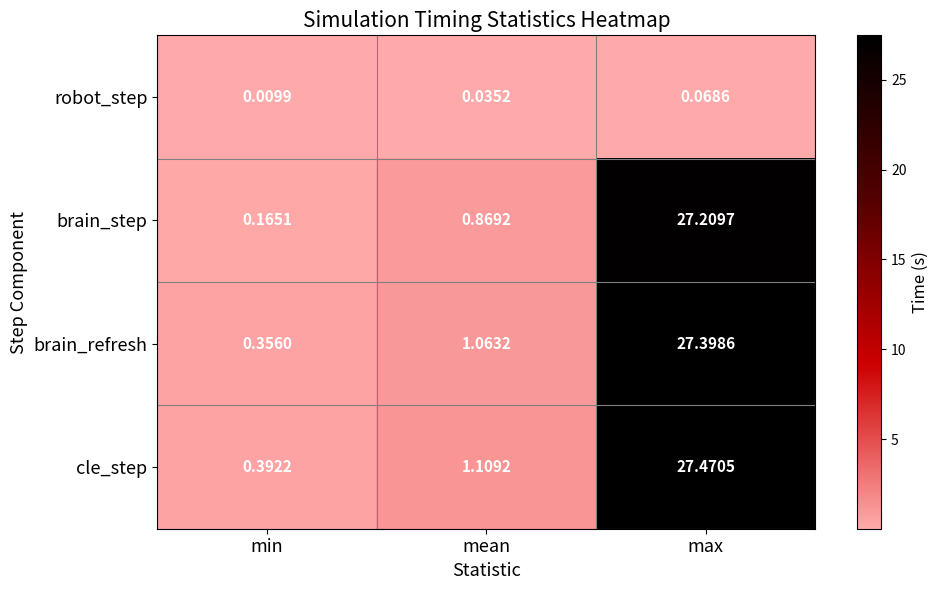

Which series has the largest range (max minus min)?

cle_step